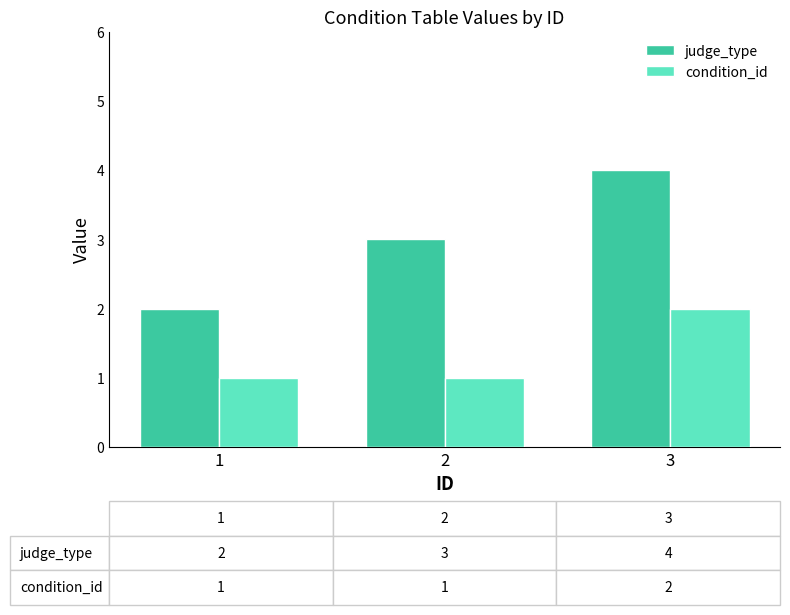

What is the spread (max minus min) of values at 2?

2